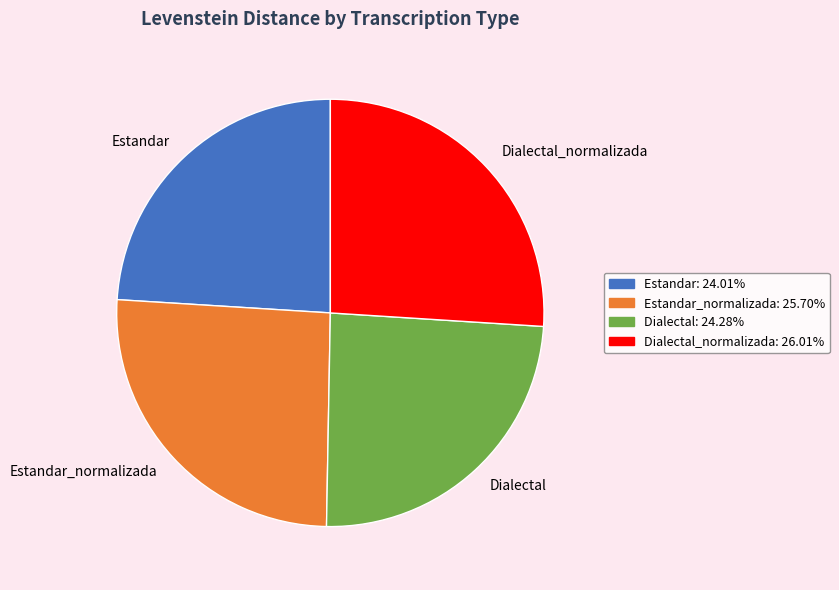

Does Estandar_normalizada represent more than half of the total?

No